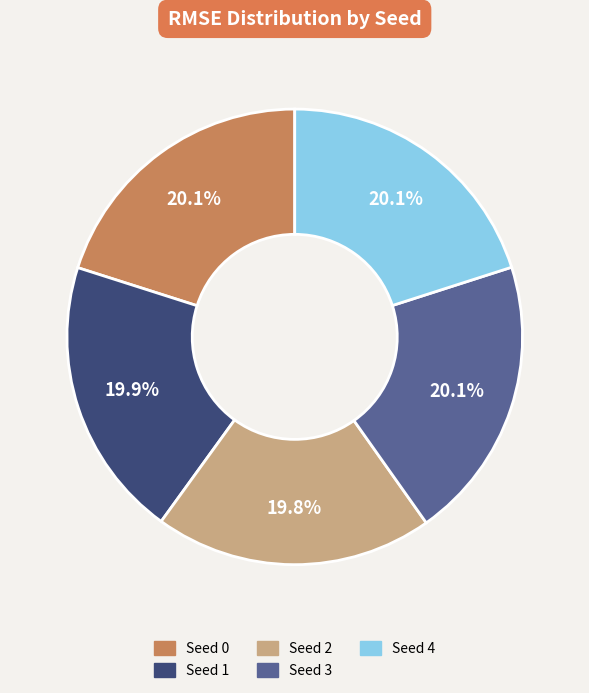

What percentage is the Seed 1 slice, to the nearest percent?

20%